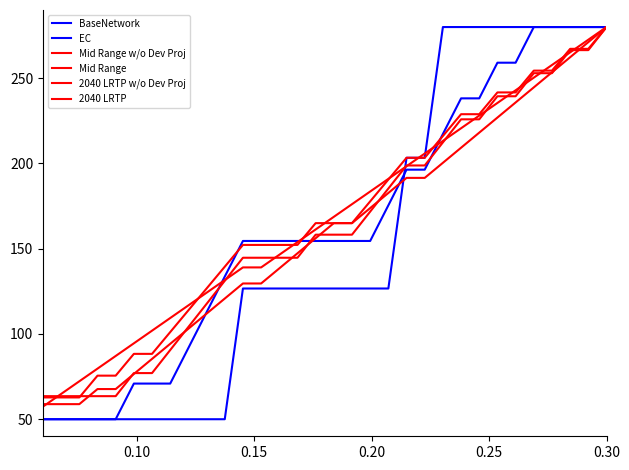

How many lines are shown in the chart?

6